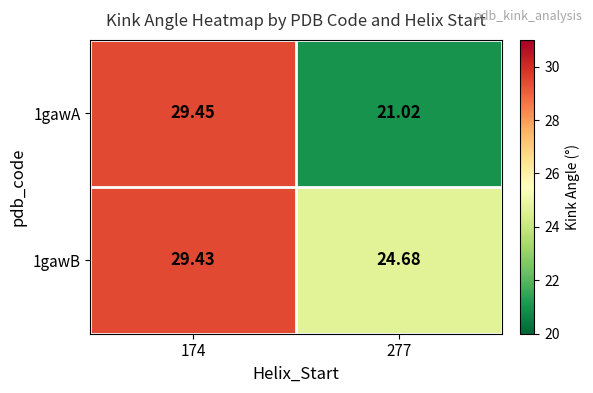

Which series has the widest spread of values?

1gawA